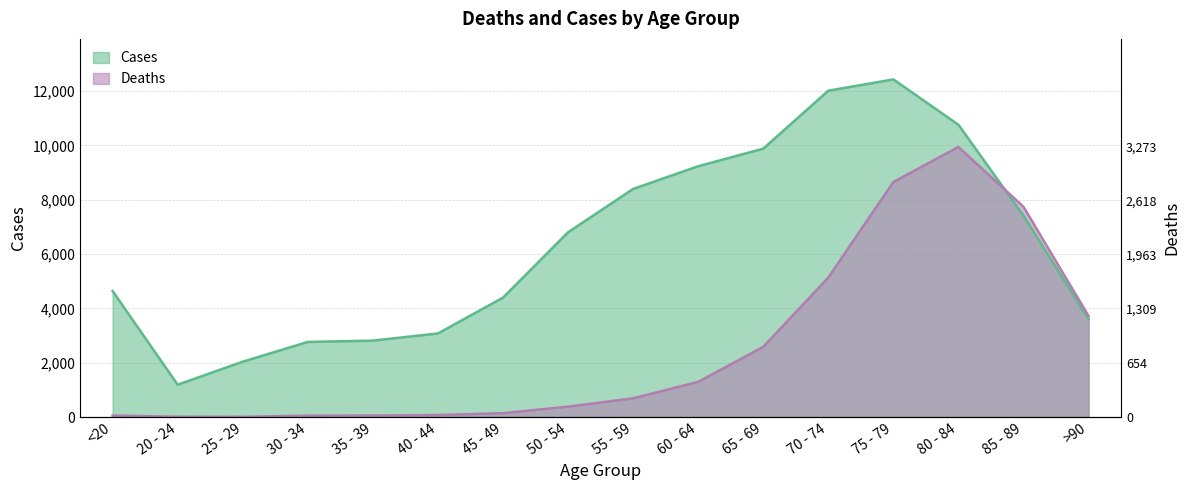

At which category is the sum across all series the highest?

75 - 79